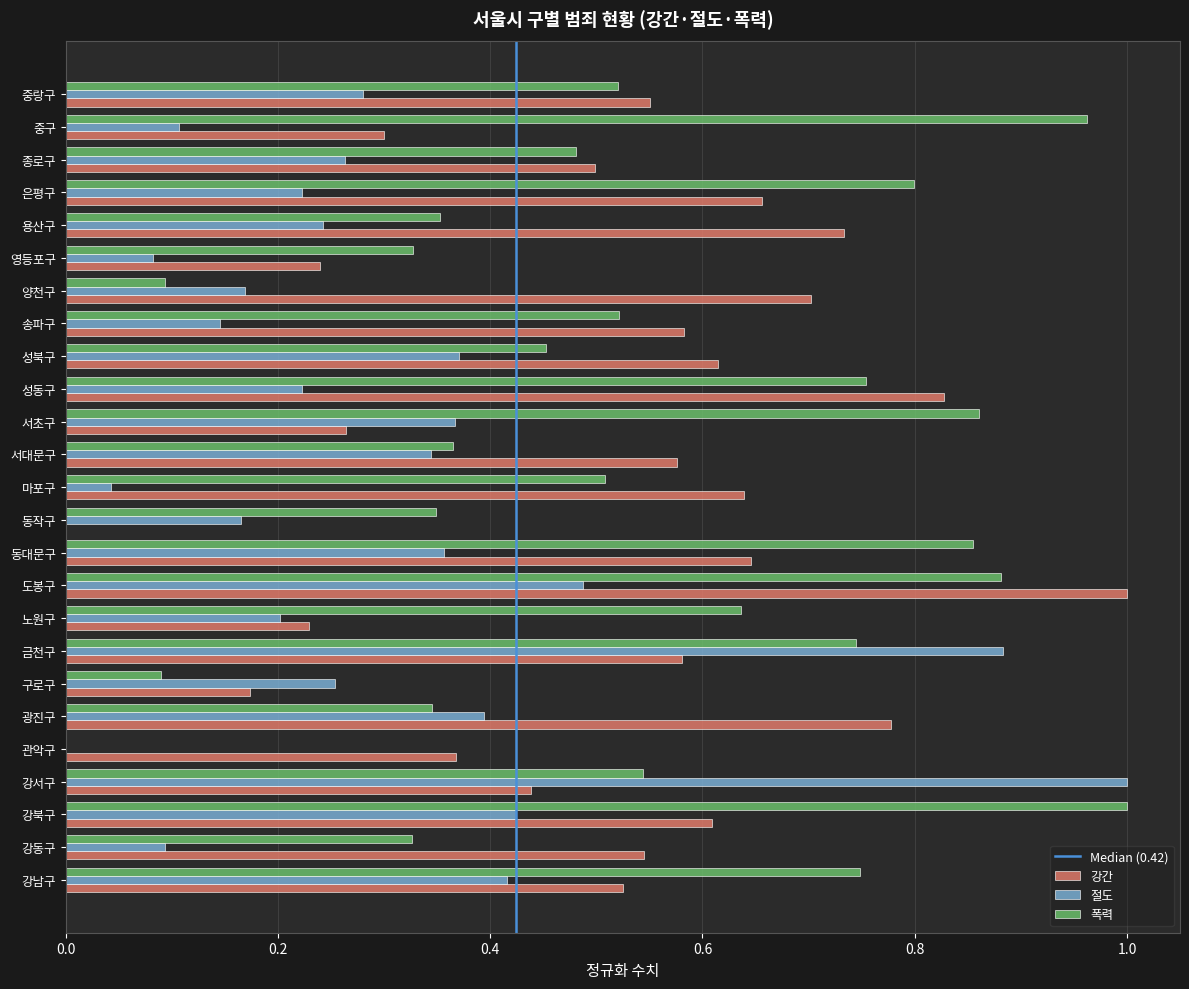

What is the sum of the 강간 values at 송파구 and 금천구?

1.2